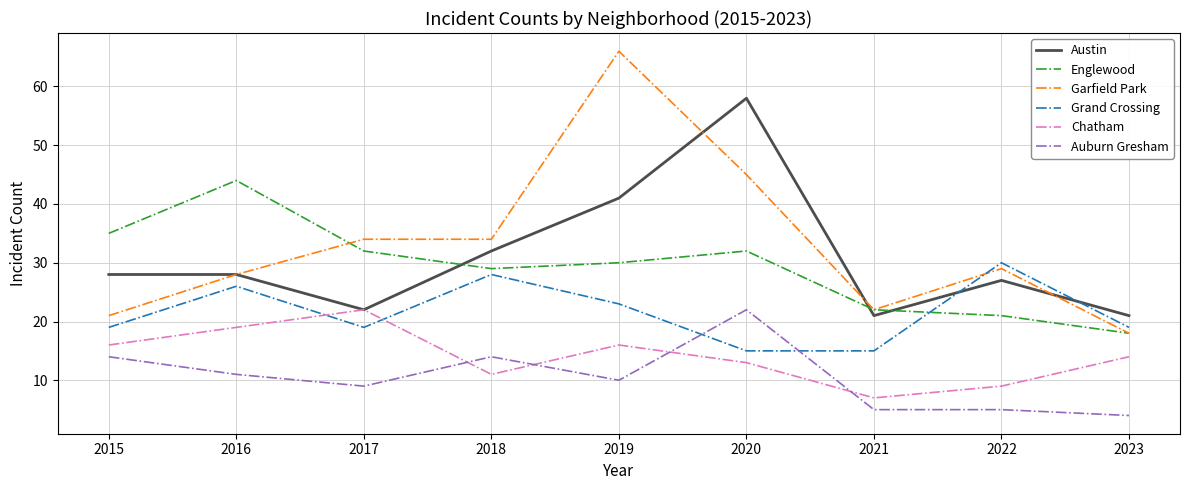

Is the value of Grand Crossing at 2017 greater than the value of Englewood at 2017?

No